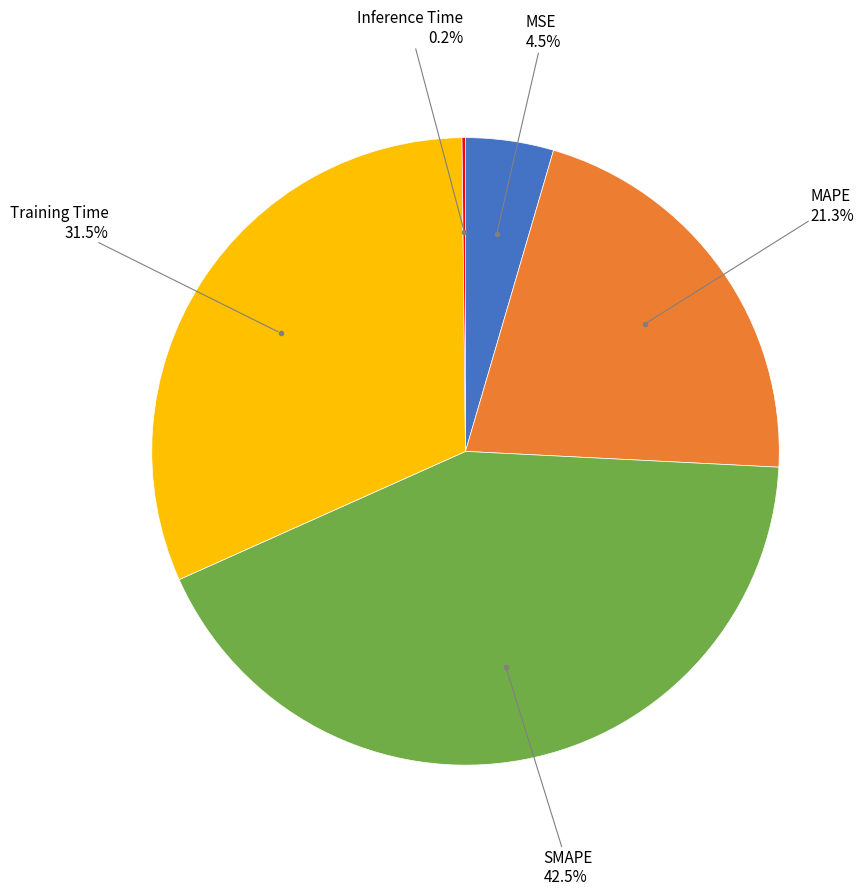

Is there a majority slice in this chart?

No